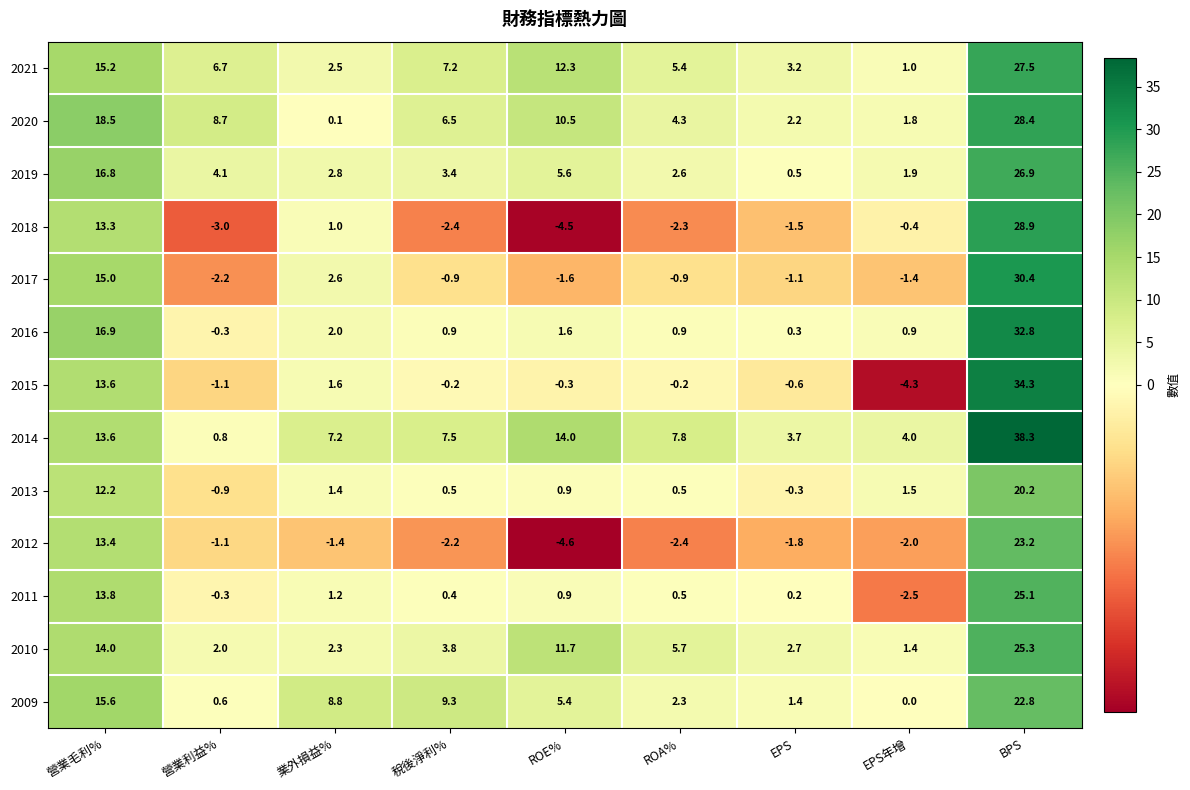

Rank the series at 業外損益% from highest to lowest value.

2009, 2014, 2019, 2017, 2021, 2010, 2016, 2015, 2013, 2011, 2018, 2020, 2012